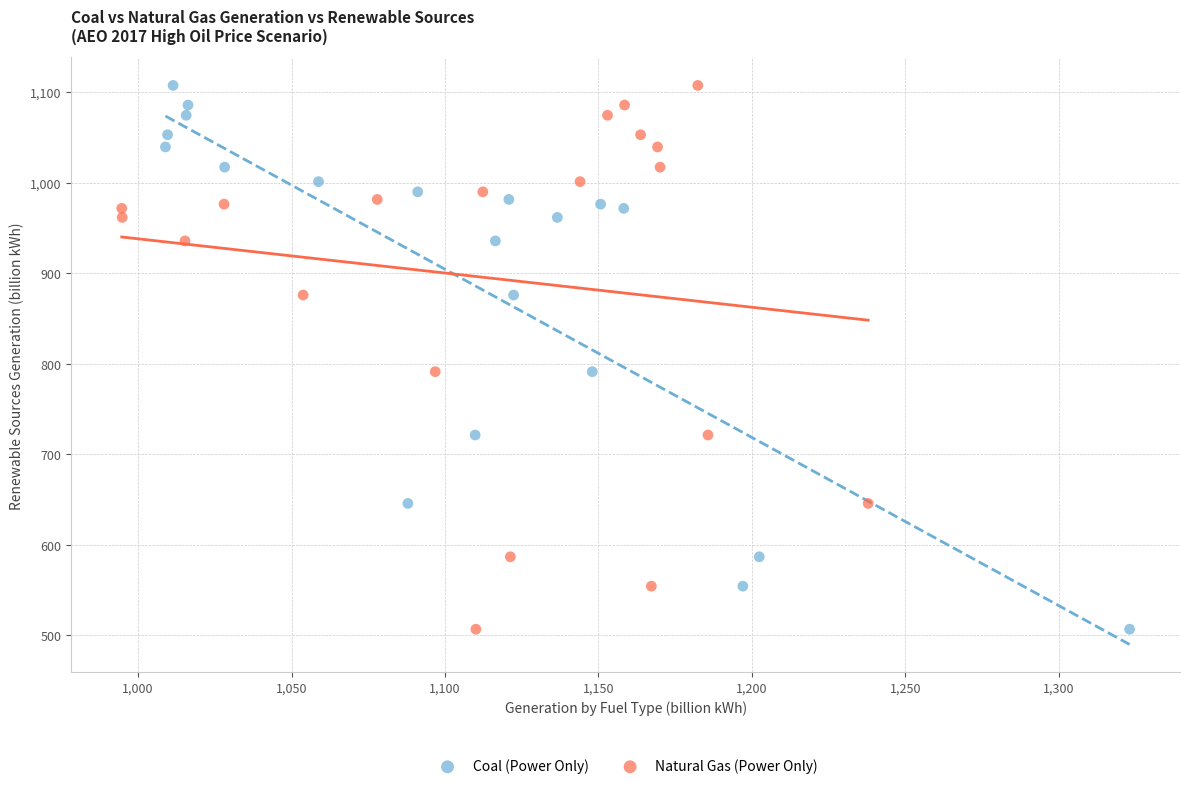

What are all the series names shown in the legend?

Coal (Power Only), Natural Gas (Power Only)